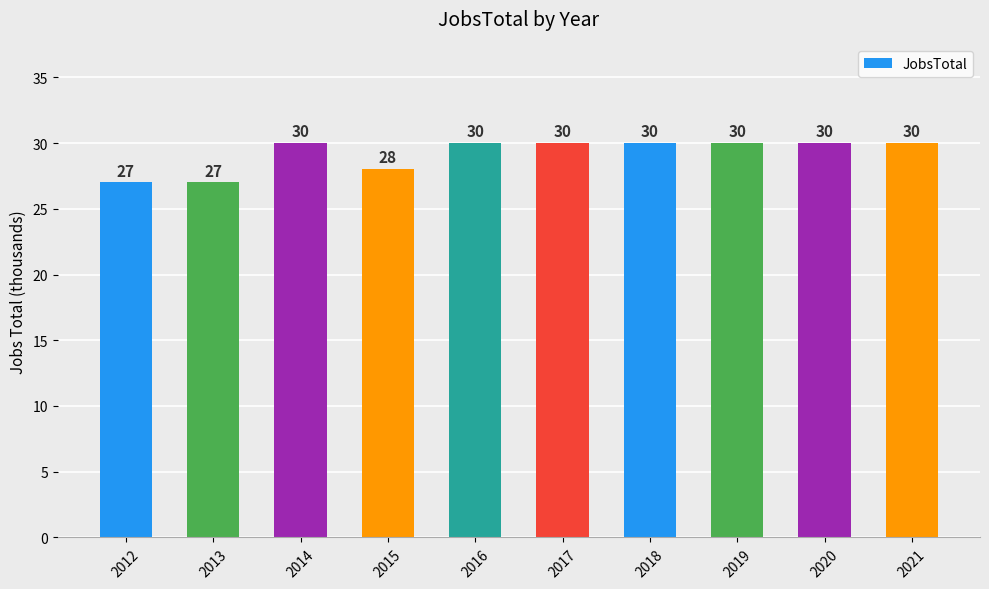

What is the minimum value shown in the chart?

27